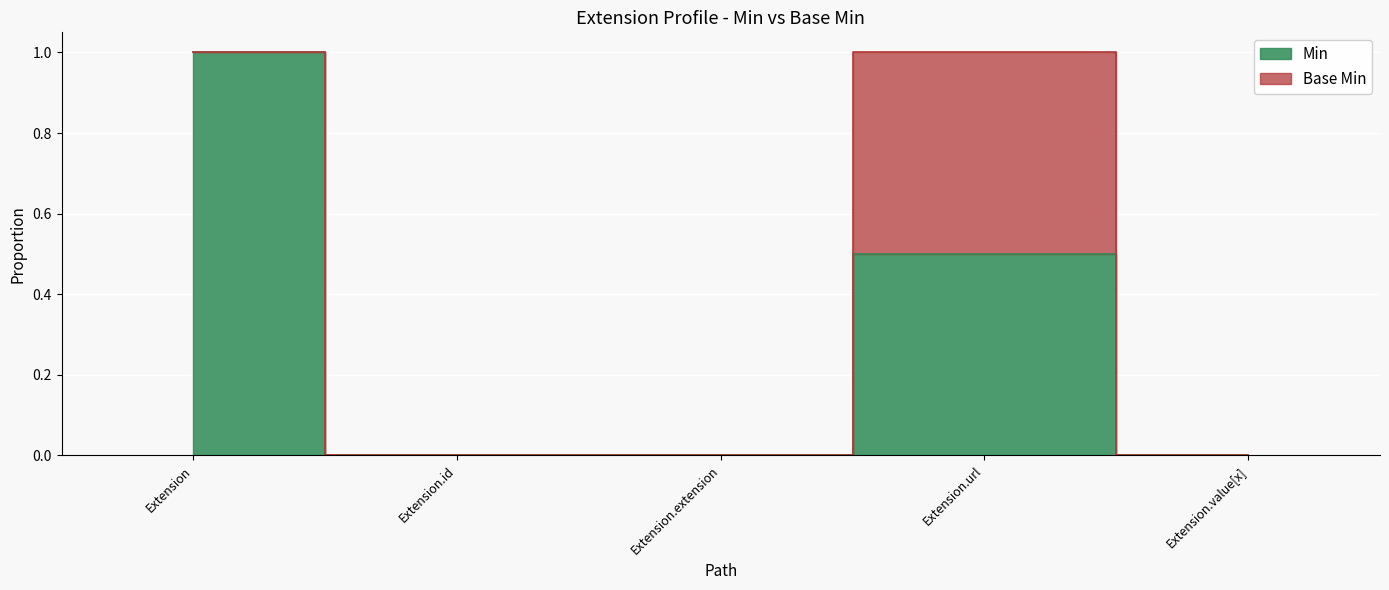

What is the label of the 2nd point from the left?

Extension.id